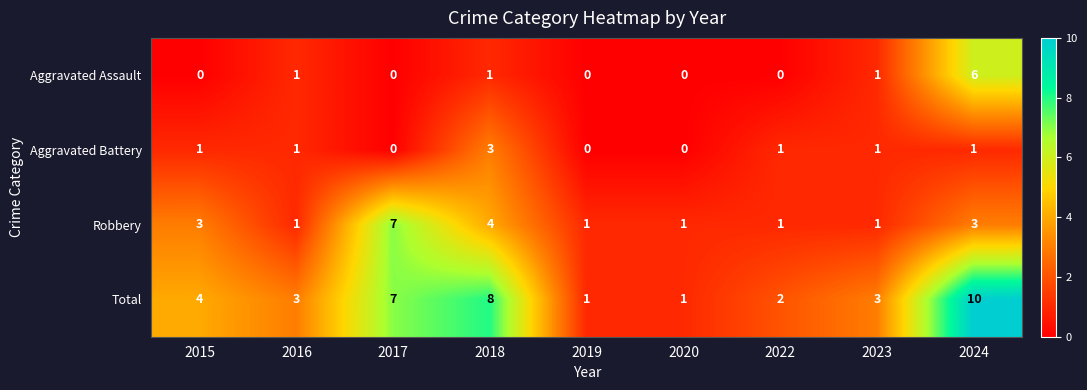

Which series has the widest spread of values?

Total